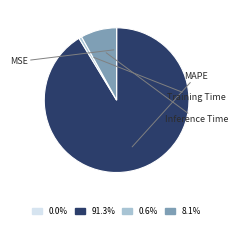

Is there any slice that represents more than half of the pie?

Yes